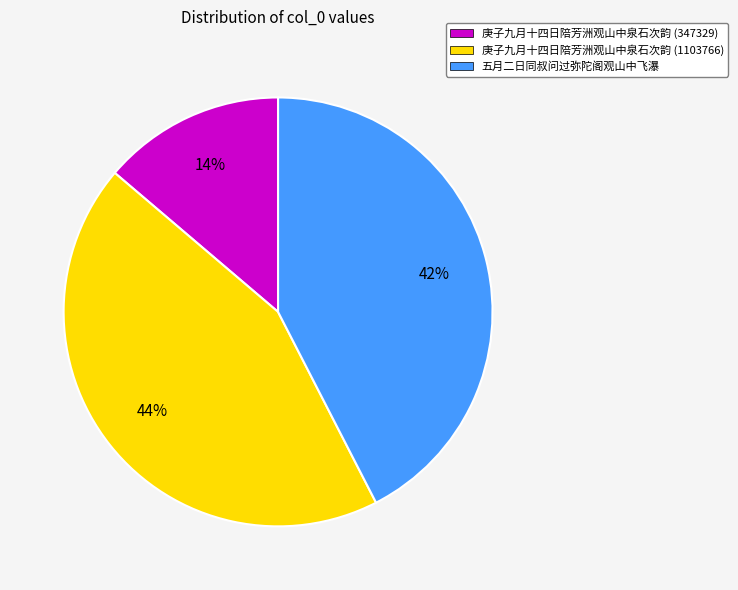

To the nearest percent, what portion does 五月二日同叔问过弥陀阁观山中飞瀑 represent?

42%